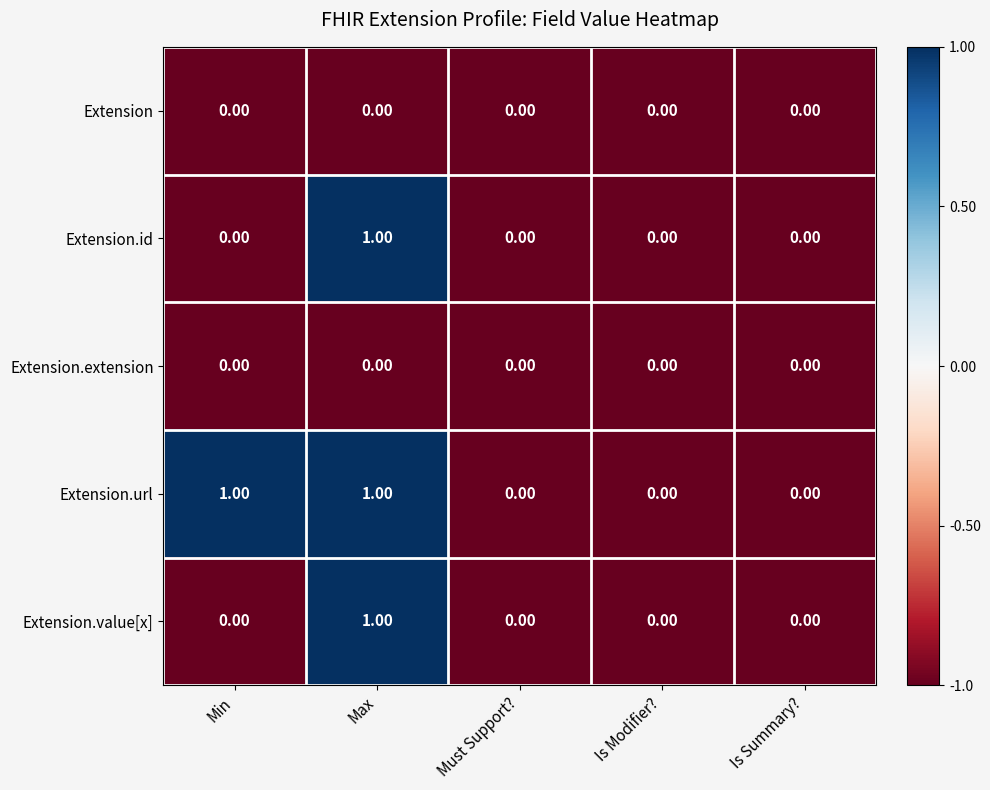

At which category is the sum across all series the highest?

Max